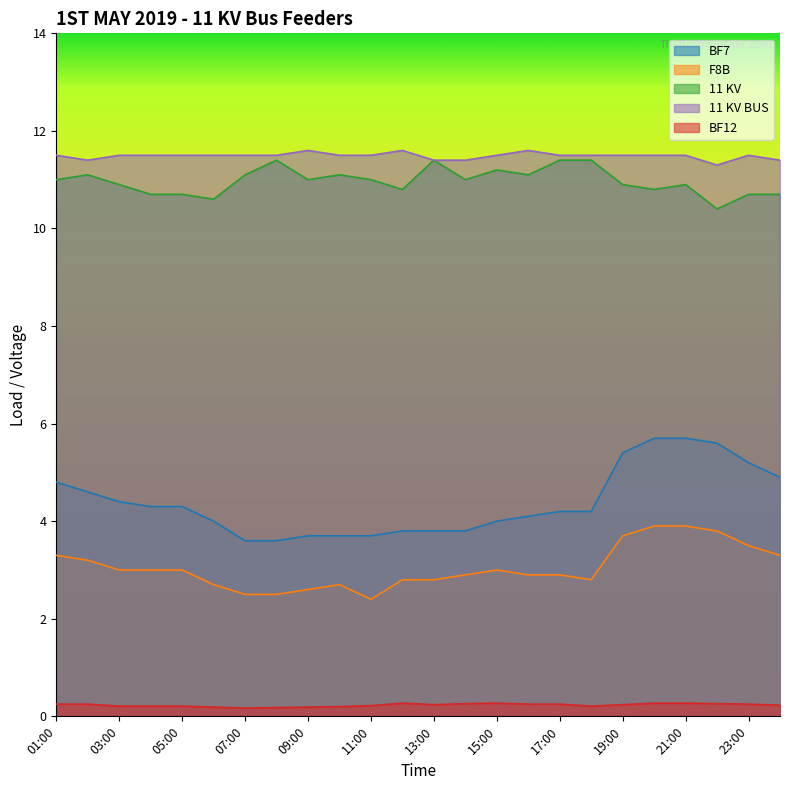

True or false: BF12 and BF7 cross at least once.

False